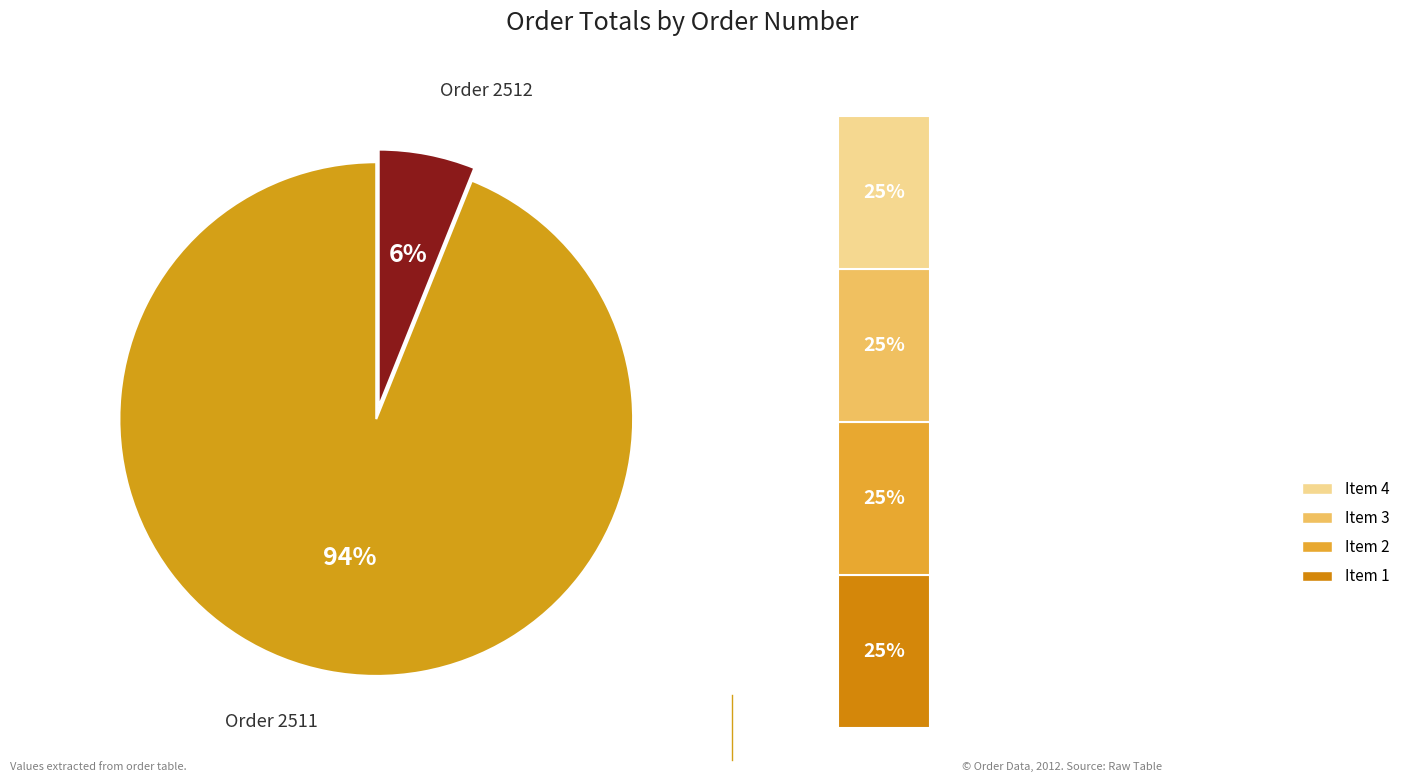

To the nearest percent, what is the difference between the 2511 and 2512 slice percentages?

88%